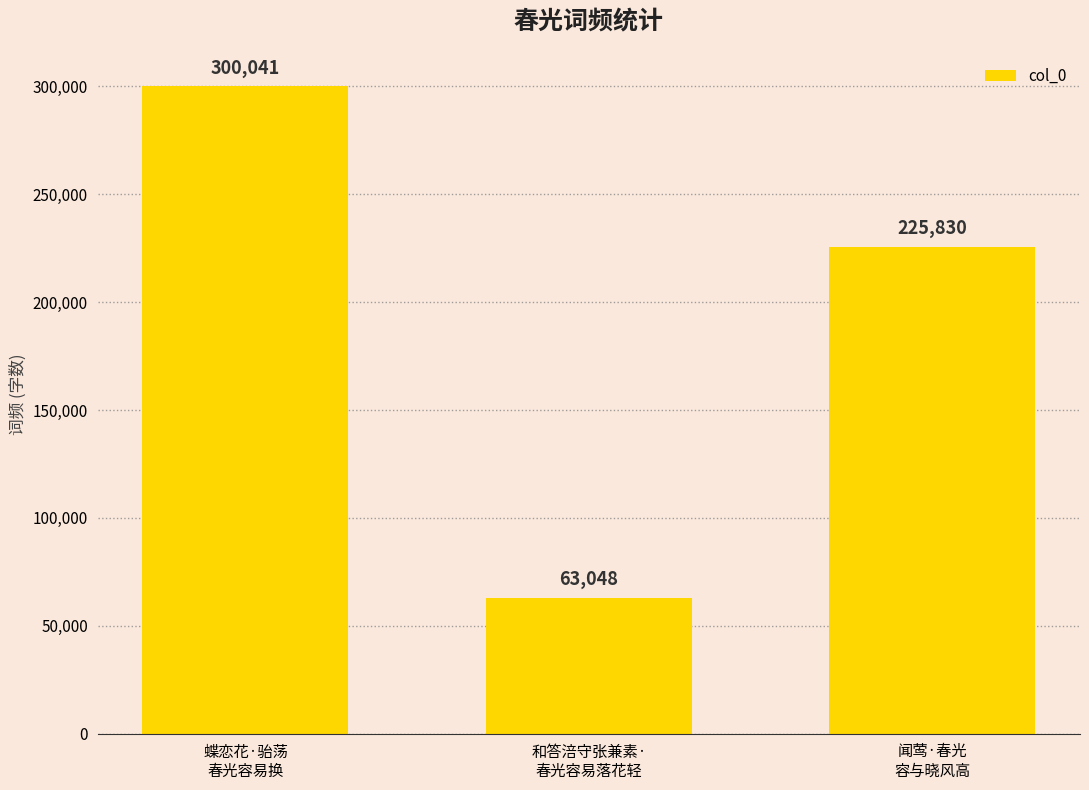

True or false: the data shows 300041 at 蝶恋花·骀荡
春光容易换.

True